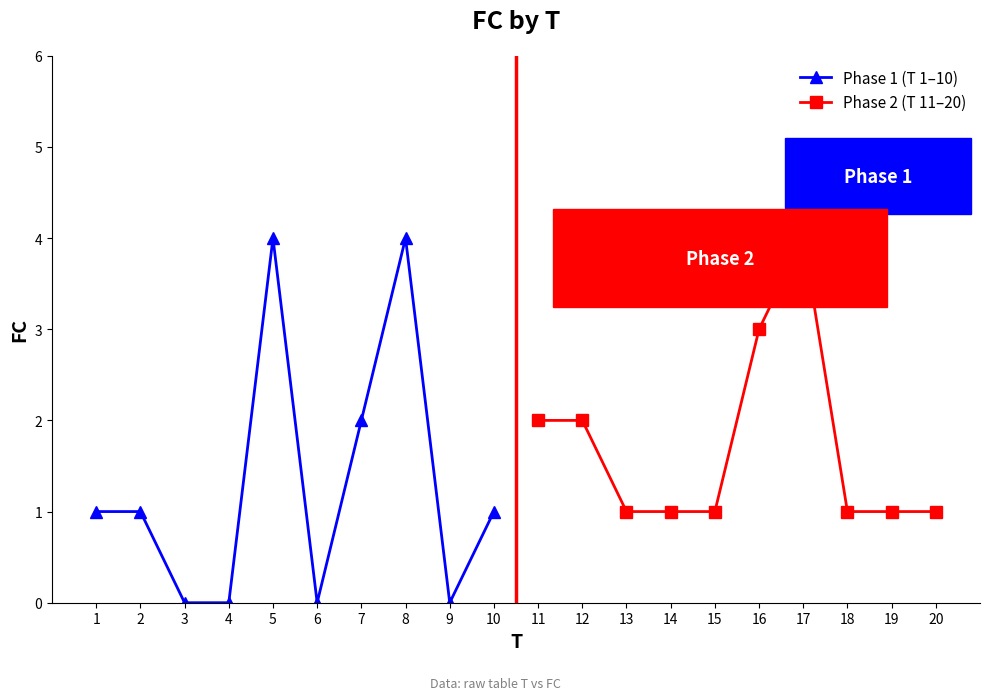

The value of Phase 1 (T 1–10) at 10 is 0. True or false?

False